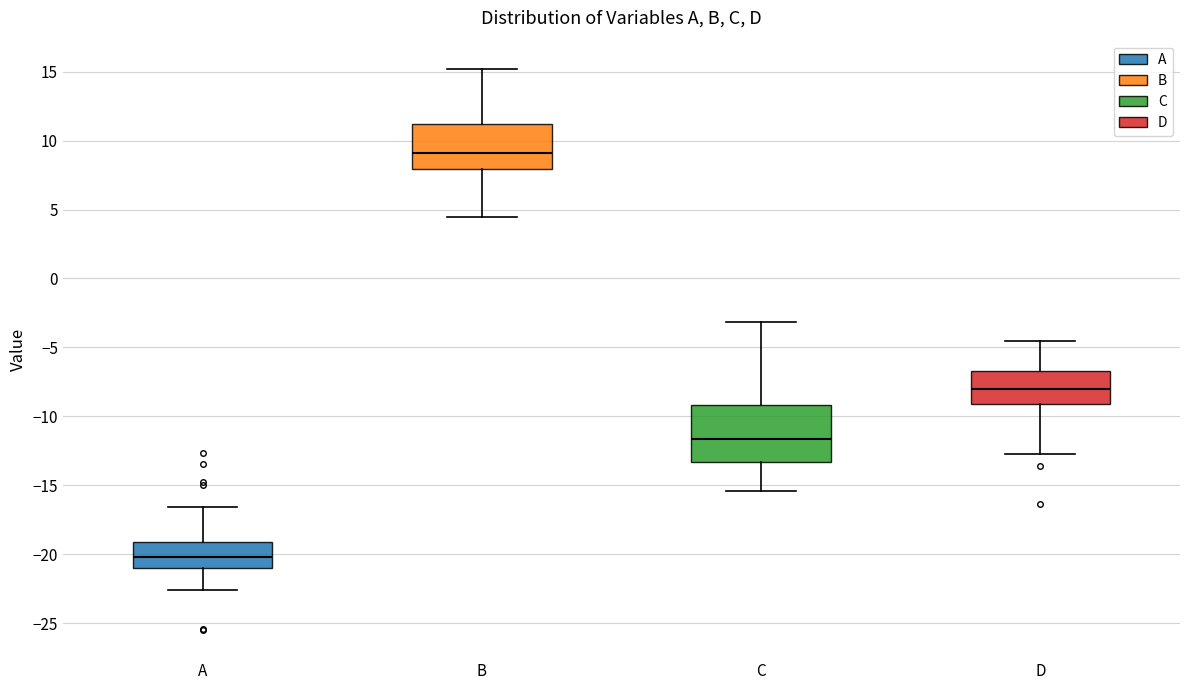

Where is the lower edge of the box for A on the y-axis? The values are not printed on the chart, so give them approximately, as read against the axis.

-21.0